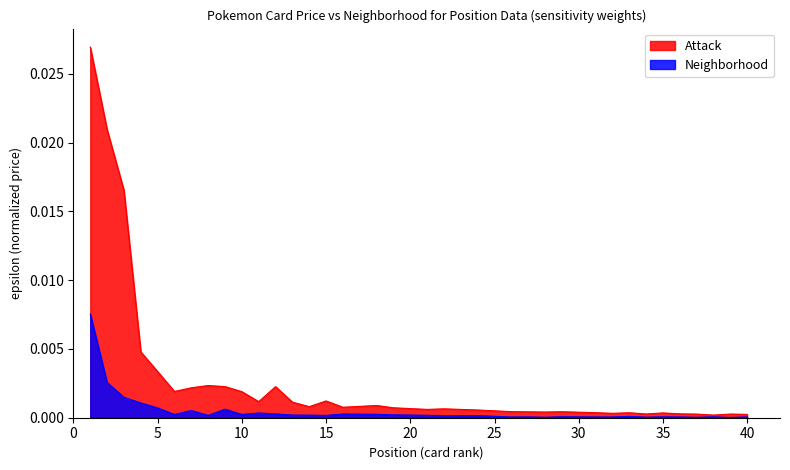

Which series has the largest total across all categories?

Attack